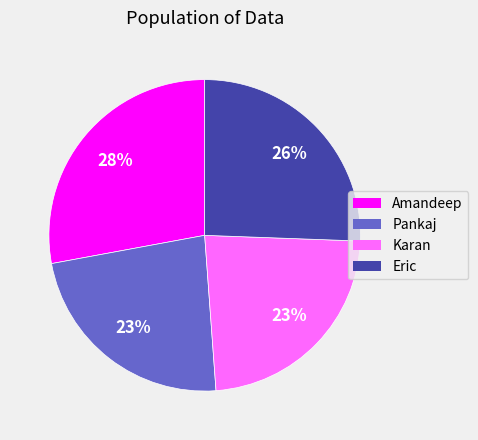

Count the number of slices in the pie.

4